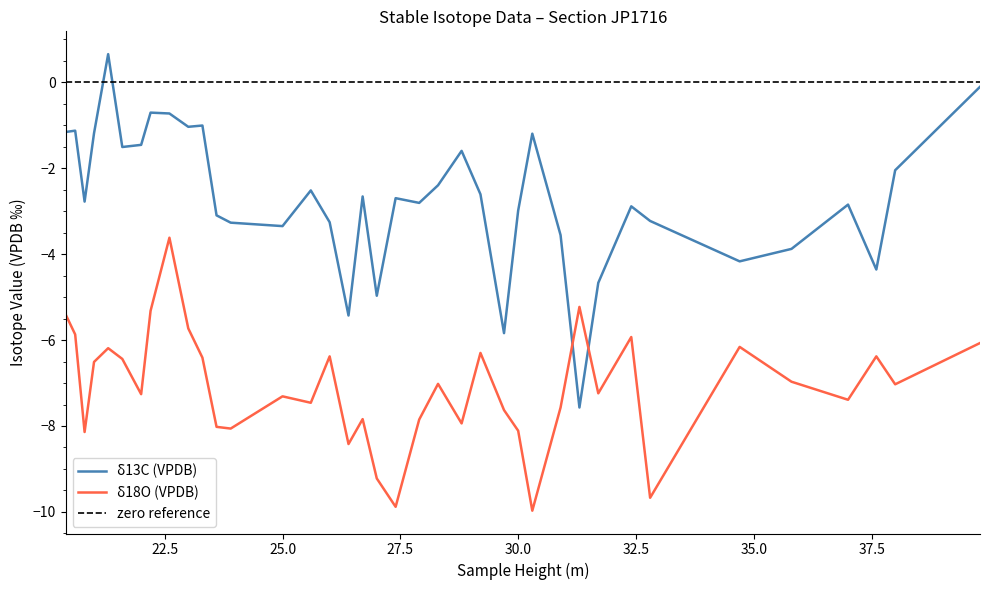

What is the value of the δ13C (VPDB) point at the 17th from the left?

-5.4